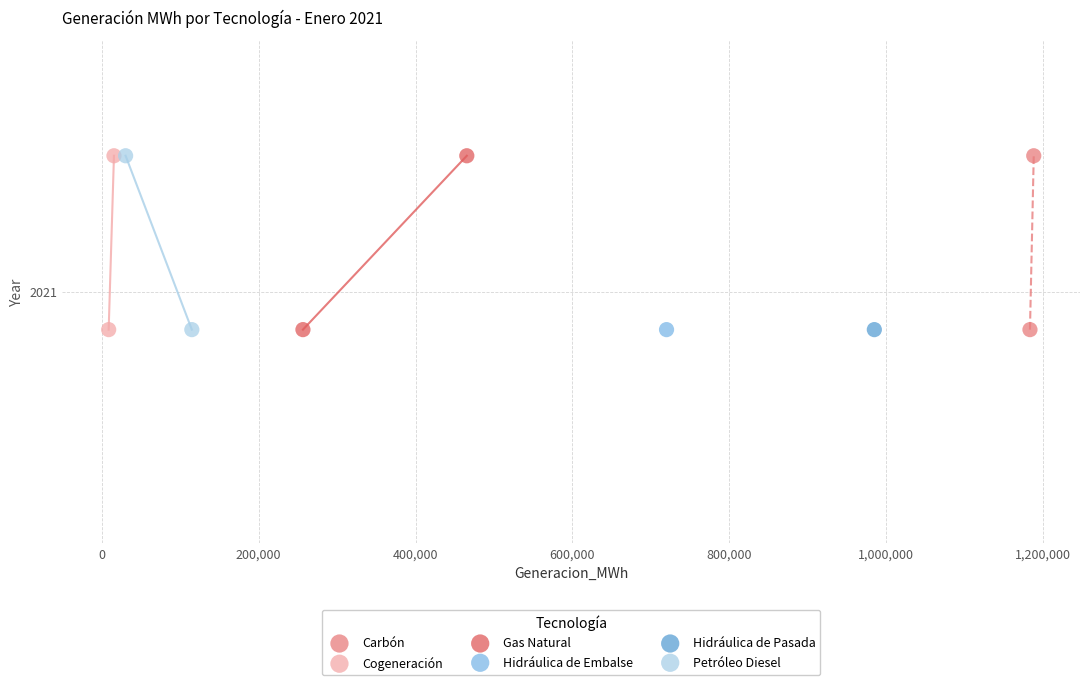

What are all the series names shown in the legend?

Carbón, Cogeneración, Gas Natural, Hidráulica de Embalse, Hidráulica de Pasada, Petróleo Diesel